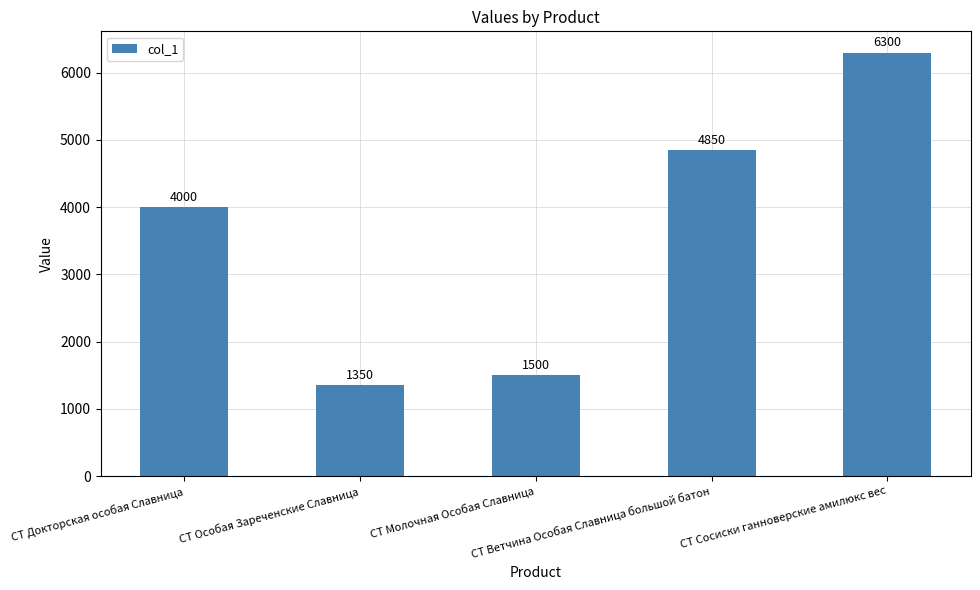

Rank the categories by value from lowest to highest.

СТ Особая Зареченские Славница, СТ Молочная Особая Славница, СТ Докторская особая Славница, СТ Ветчина Особая Славница большой батон, СТ Сосиски ганноверские амилюкс вес